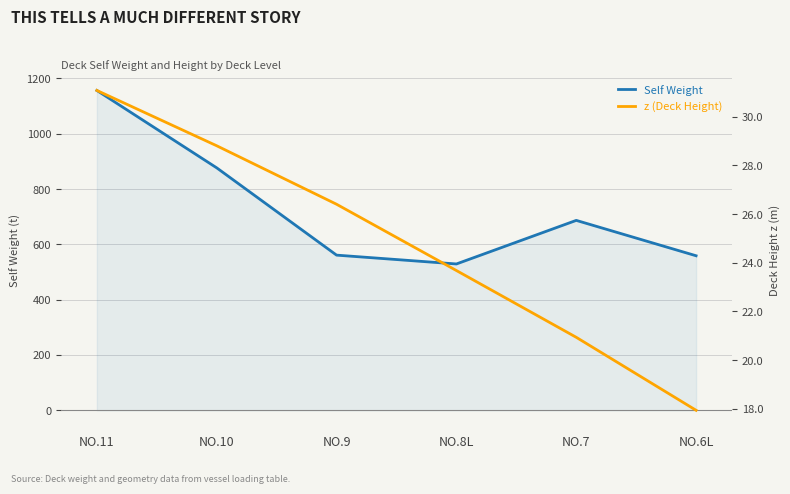

Where is Self Weight nearest to the value 842?

NO.10